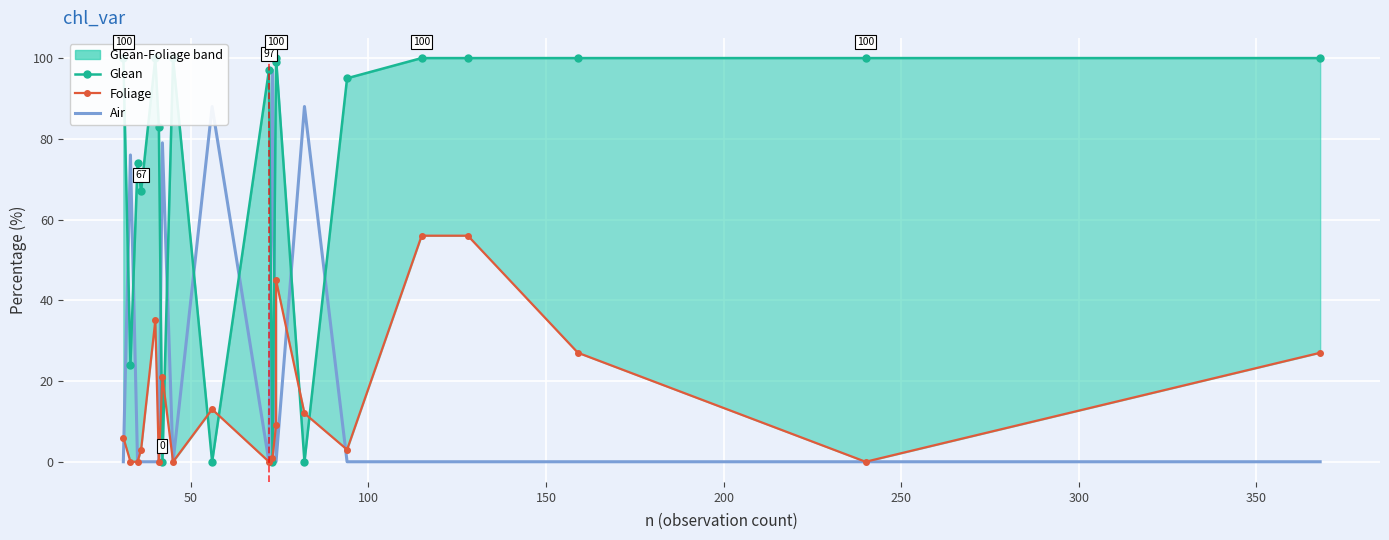

What is the maximum value shown in the chart?

100